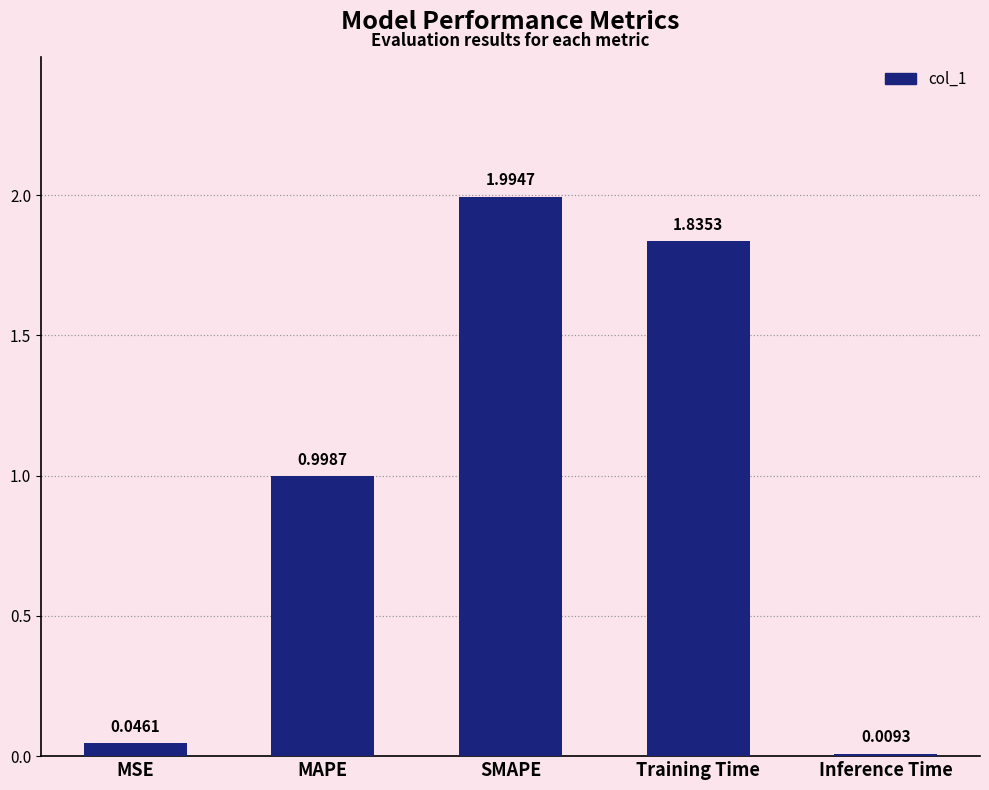

What is the sum of the values at MSE and Training Time?

1.9